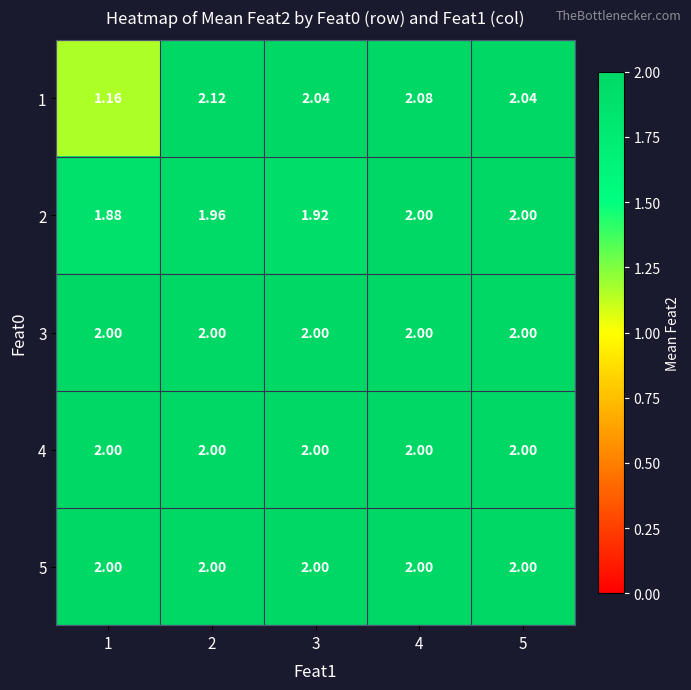

Is the value of 4 at 1 greater than the value of 1 at 4?

No